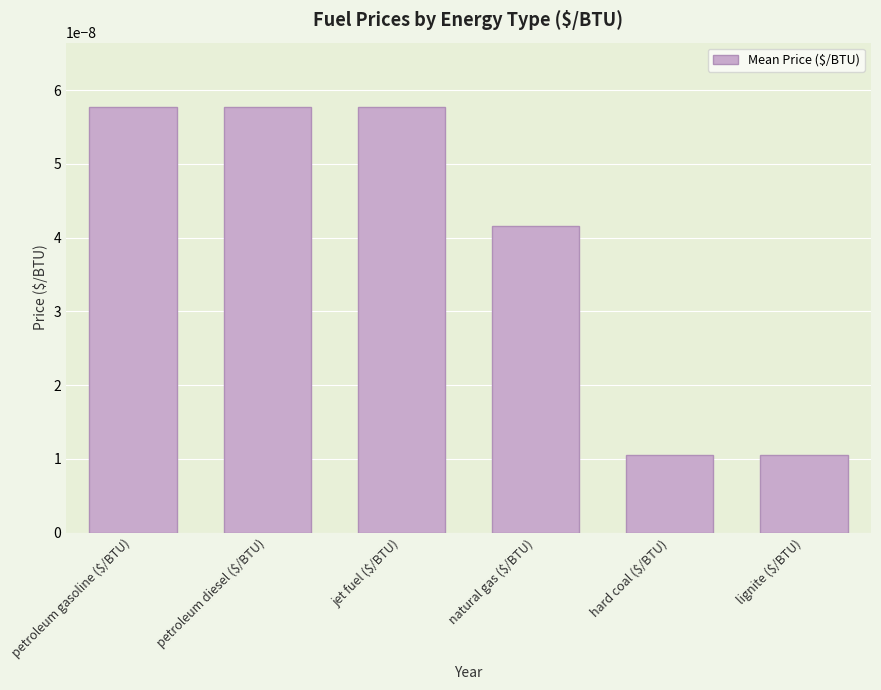

How many series are shown in this chart?

1